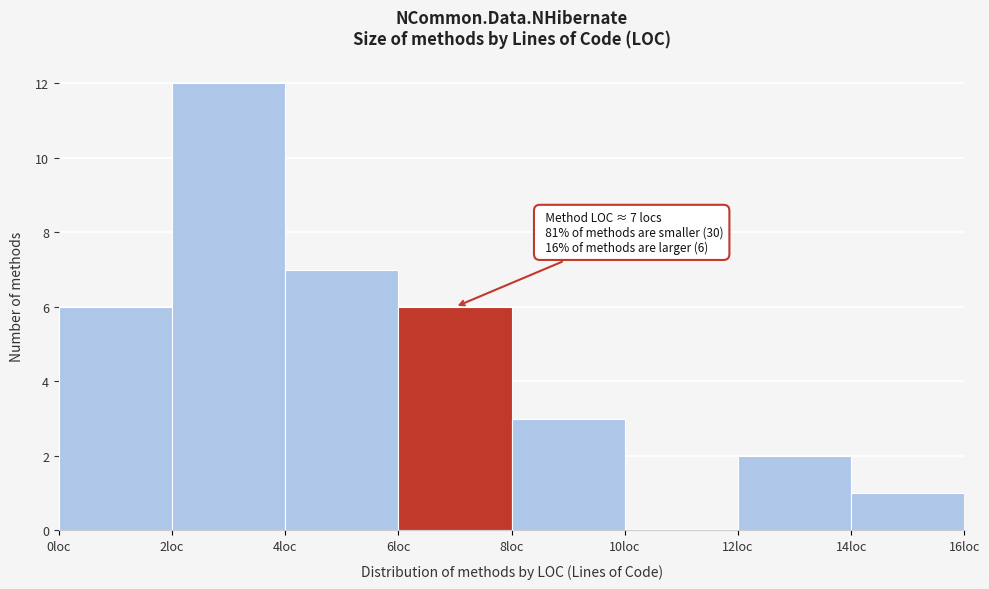

Which range on the x-axis has the tallest bar?

2 to 4